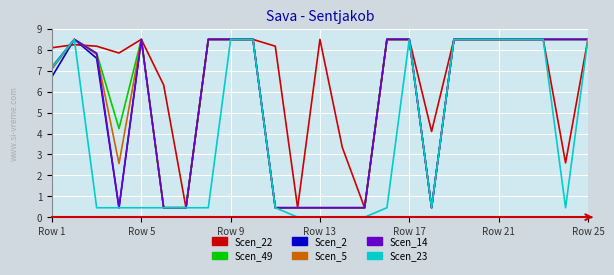

Which series has the largest range (max minus min)?

Scen_23